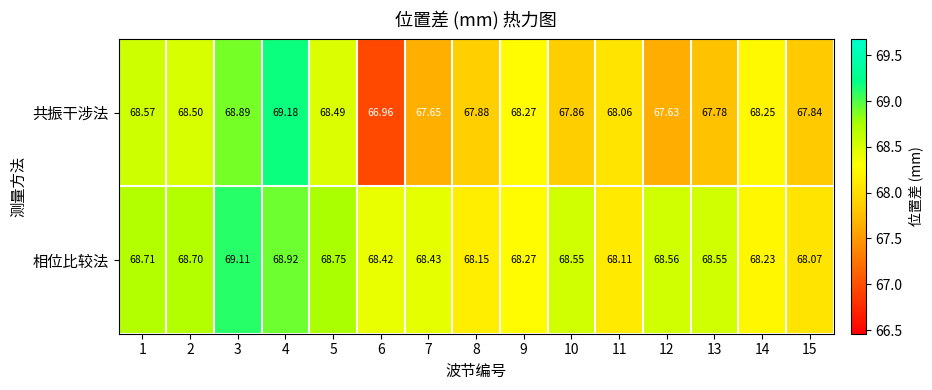

What is the difference between the highest and lowest values at 5?

0.3